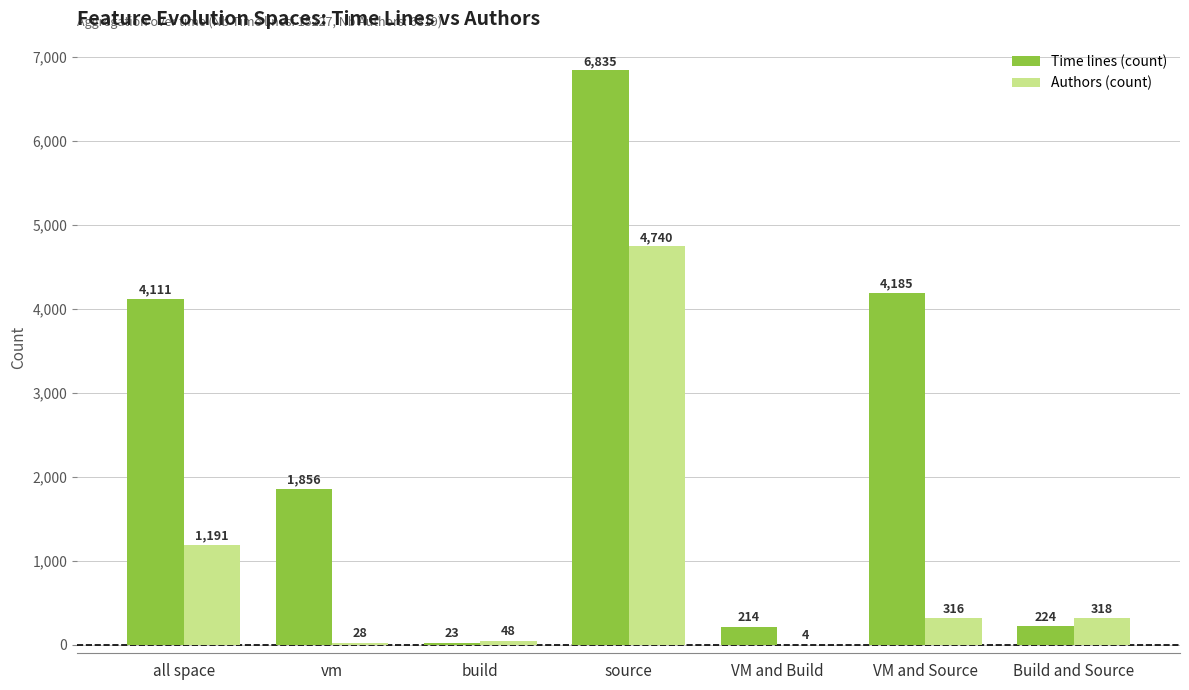

Read the Authors (count) value at Build and Source, to the nearest 10.

320